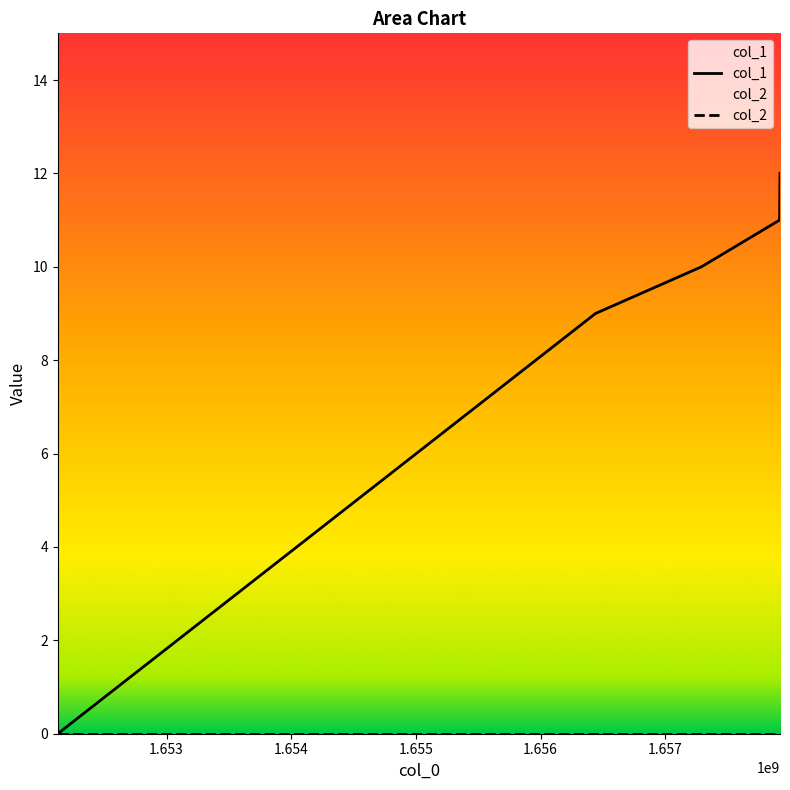

At which category does the chart reach its peak across all series?

1657919702